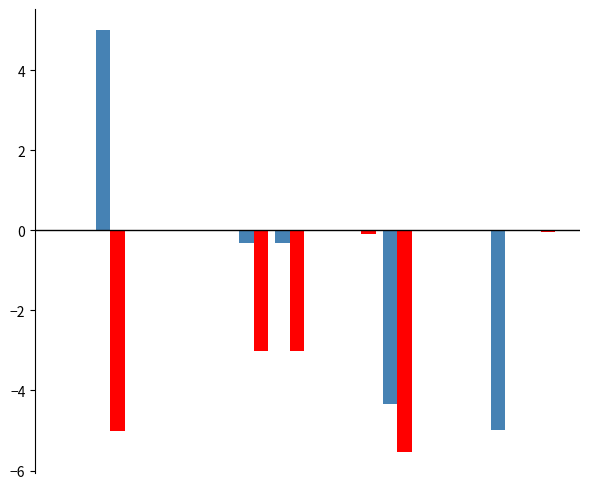

Count the number of data series in this chart.

2